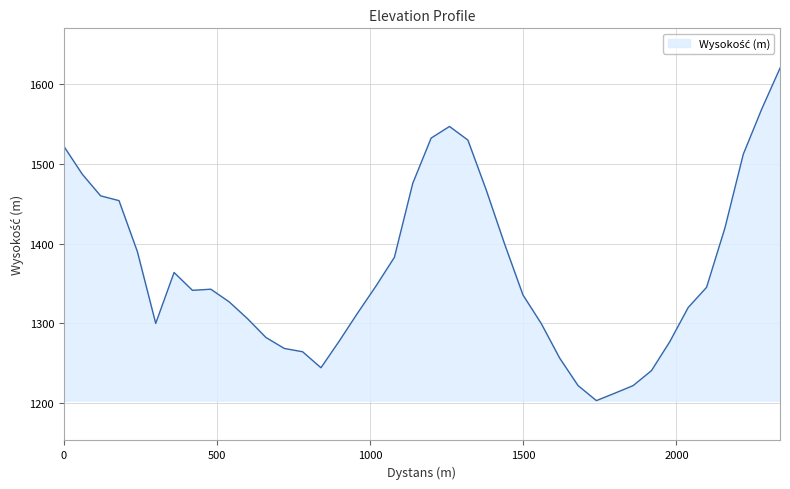

What is the minimum value shown in the chart?

1202.9